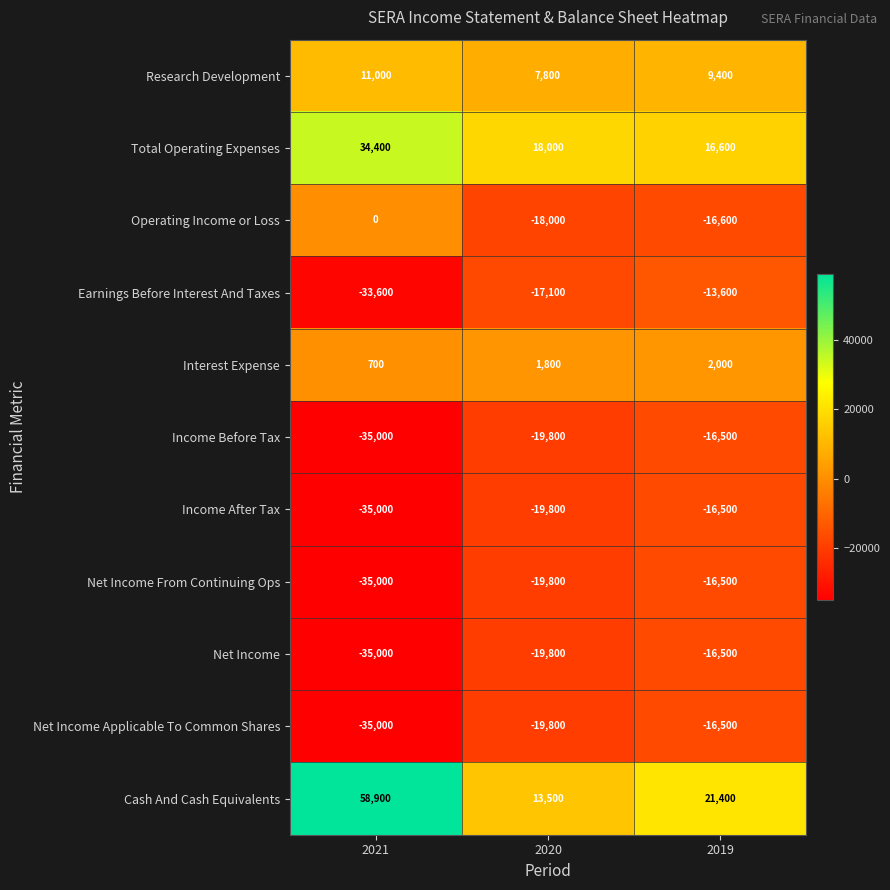

At which category is the sum across all series the highest?

2019